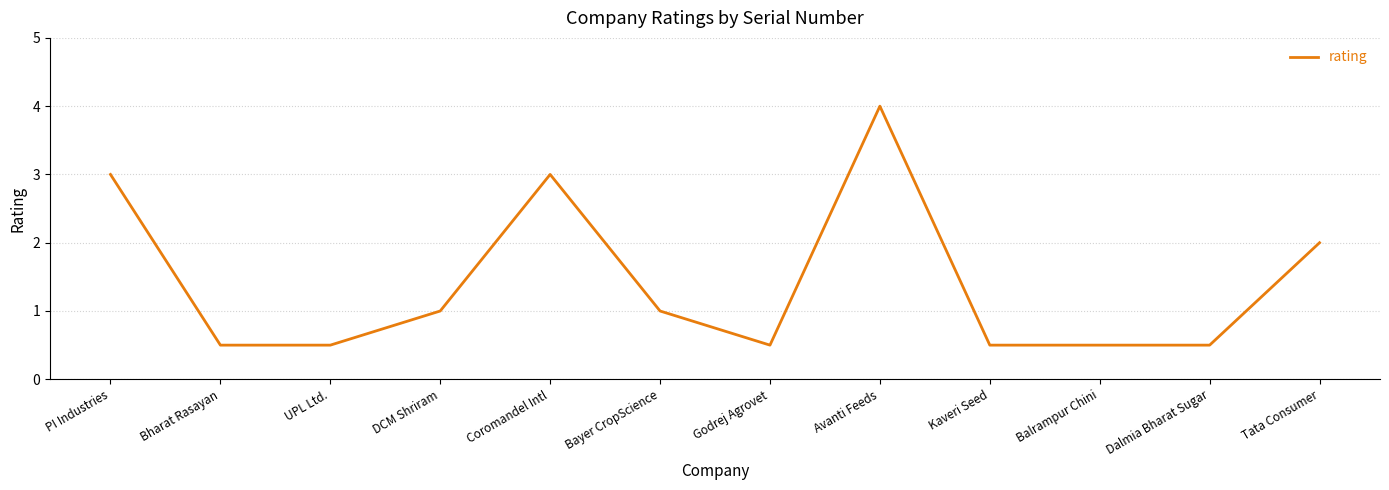

Where is the data nearest to the value 2?

Tata Consumer